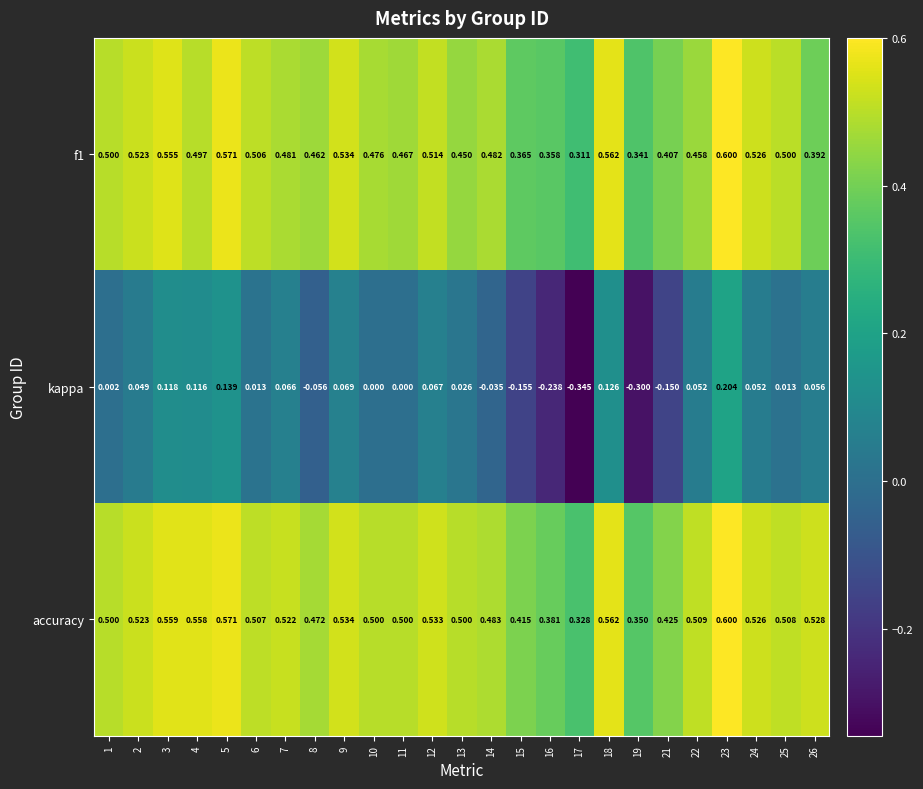

Which series has the widest spread of values?

kappa